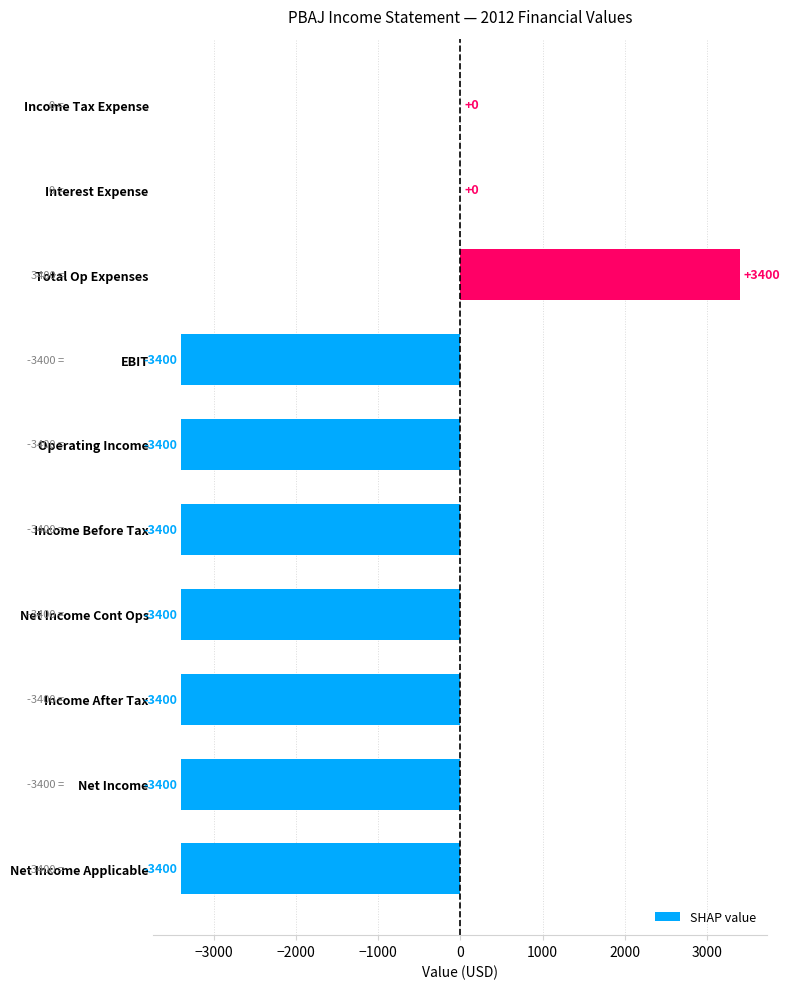

The value at Net Income Applicable is -3400. True or false?

True